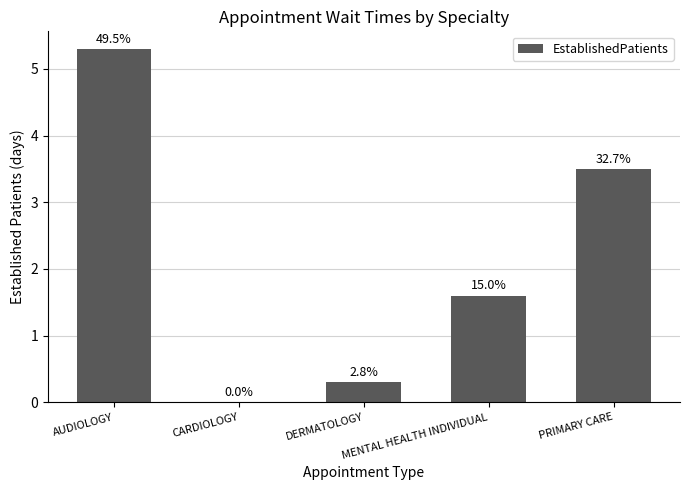

How many data points are less than 1?

2